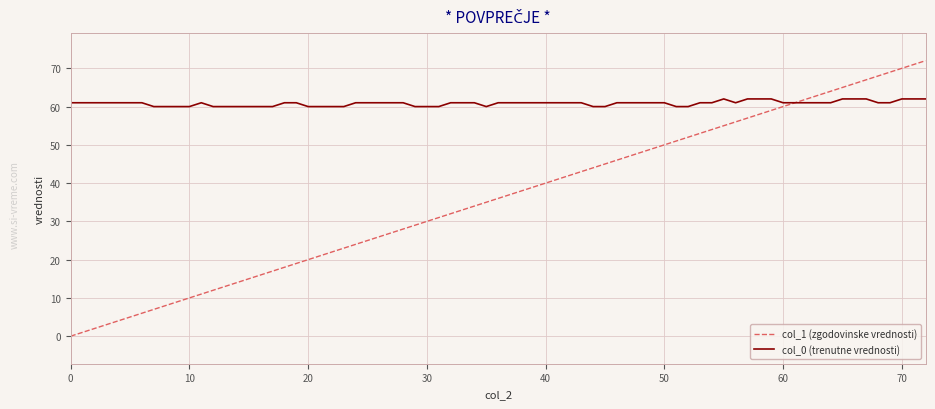

Which series has the widest spread of values?

col_1 (zgodovinske vrednosti)